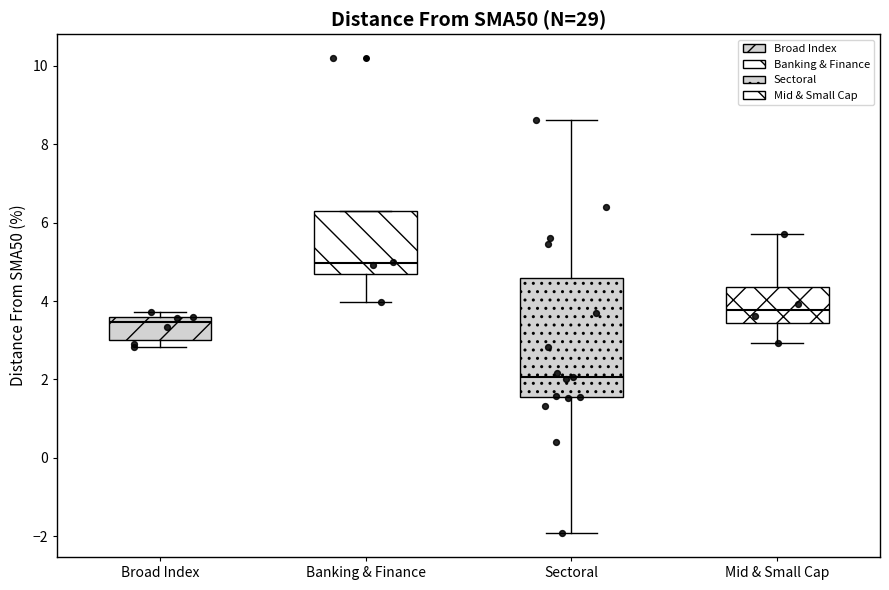

Which box is the tallest, from its lower edge to its upper edge?

Sectoral